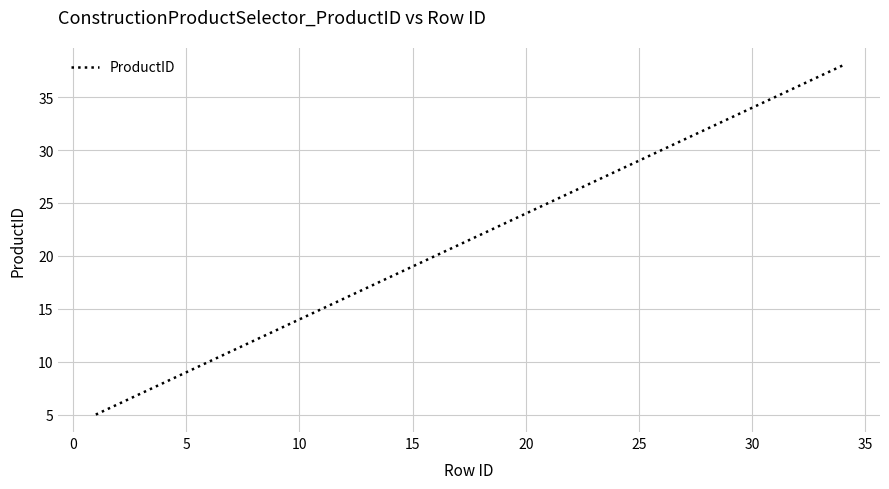

What is the difference between the maximum and minimum values?

33